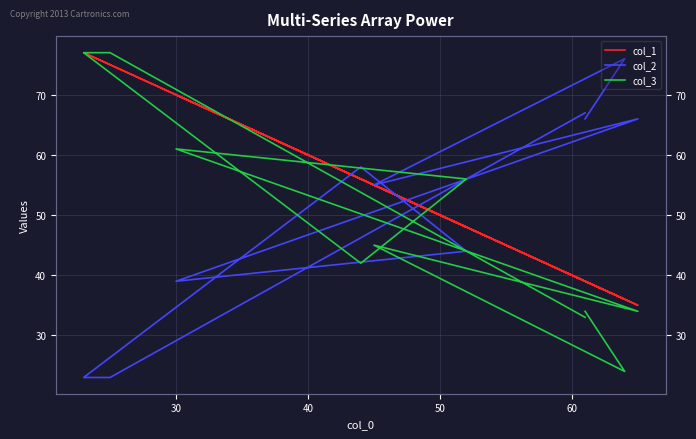

Which series has the largest total across all categories?

col_1